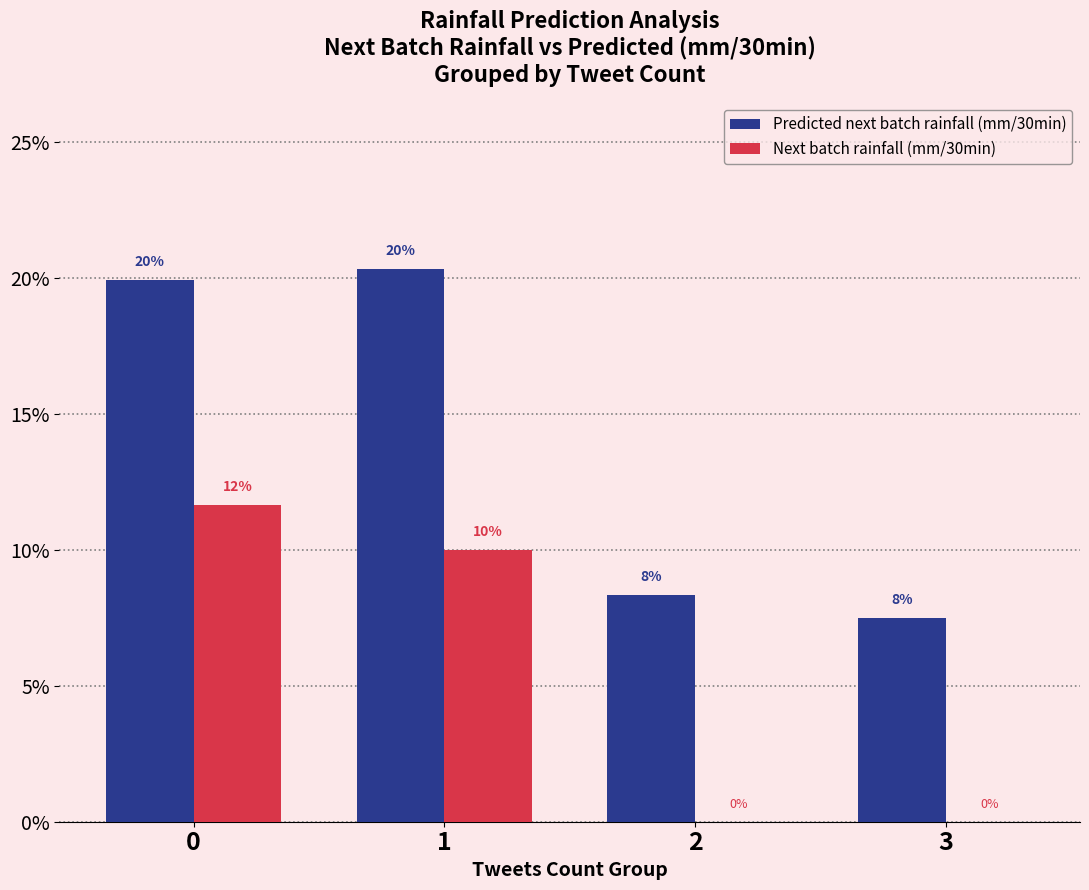

Reading right to left, transcribe all the data shown in this chart.

Predicted next batch rainfall (mm/30min): 3=0.1	2=0.1	1=0.2	0=0.2
Next batch rainfall (mm/30min): 3=0.0	2=0.0	1=0.1	0=0.1